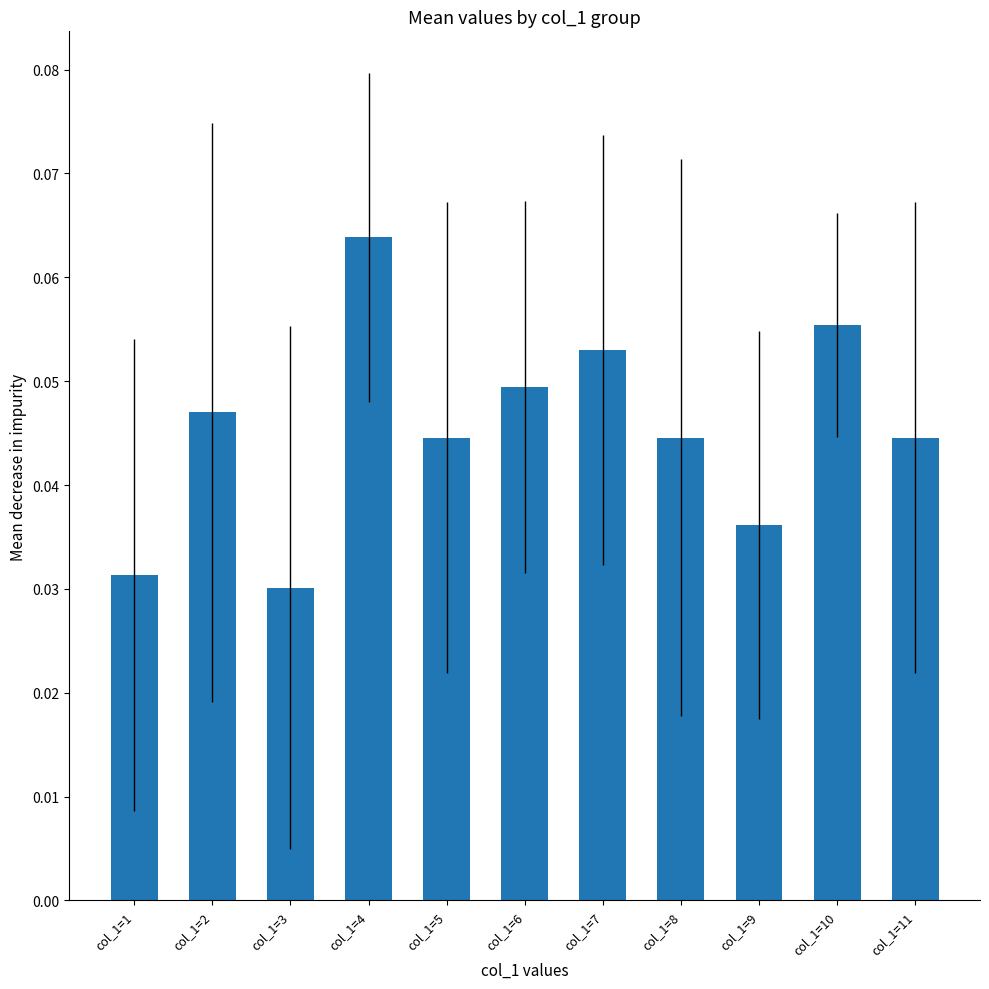

Which has a higher value, col_1=1 or col_1=10?

col_1=10